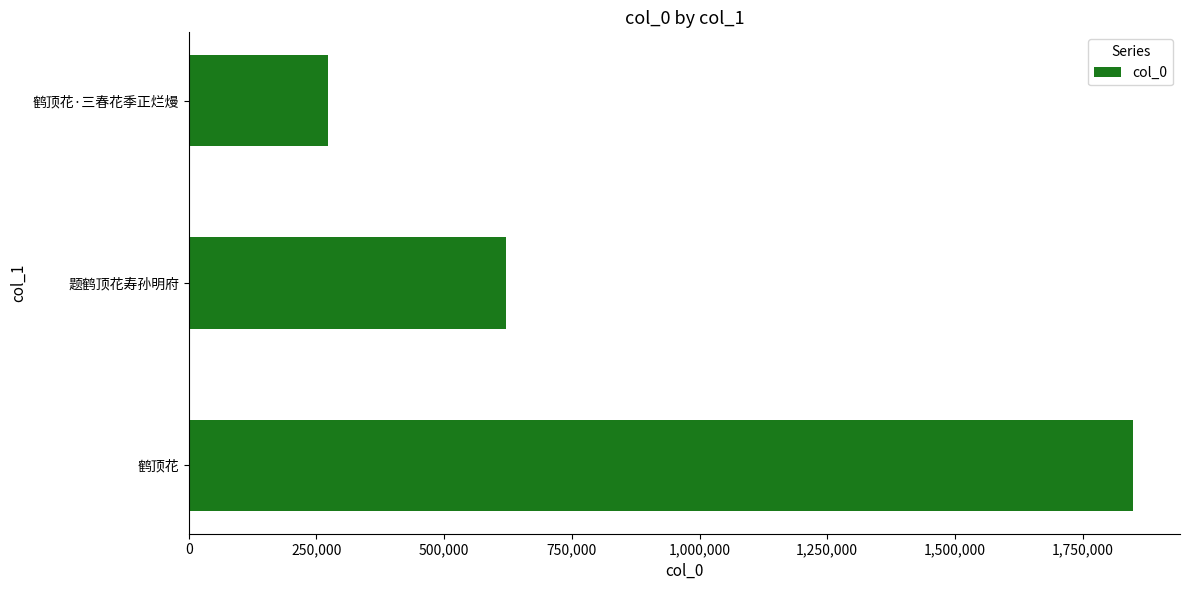

How many bars are there in total?

3